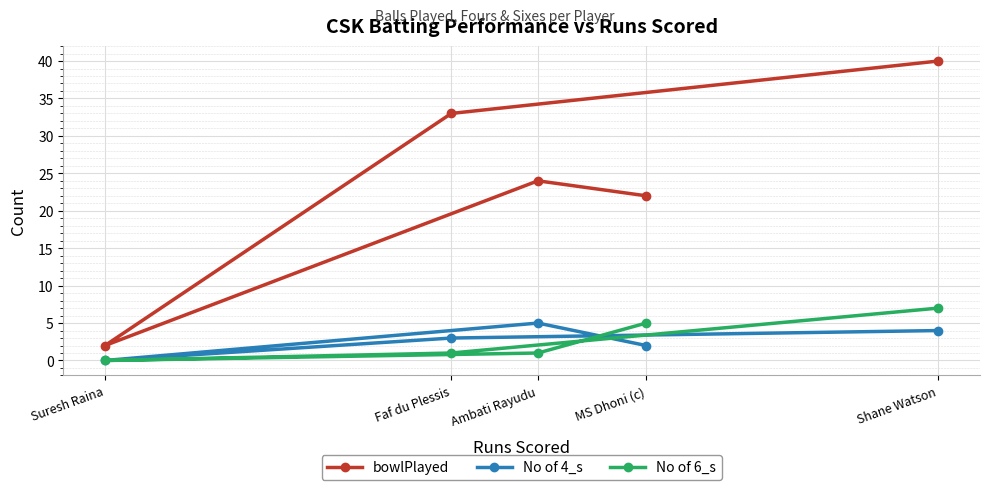

Between Shane Watson and Ambati Rayudu, which series saw the biggest shift?

bowlPlayed